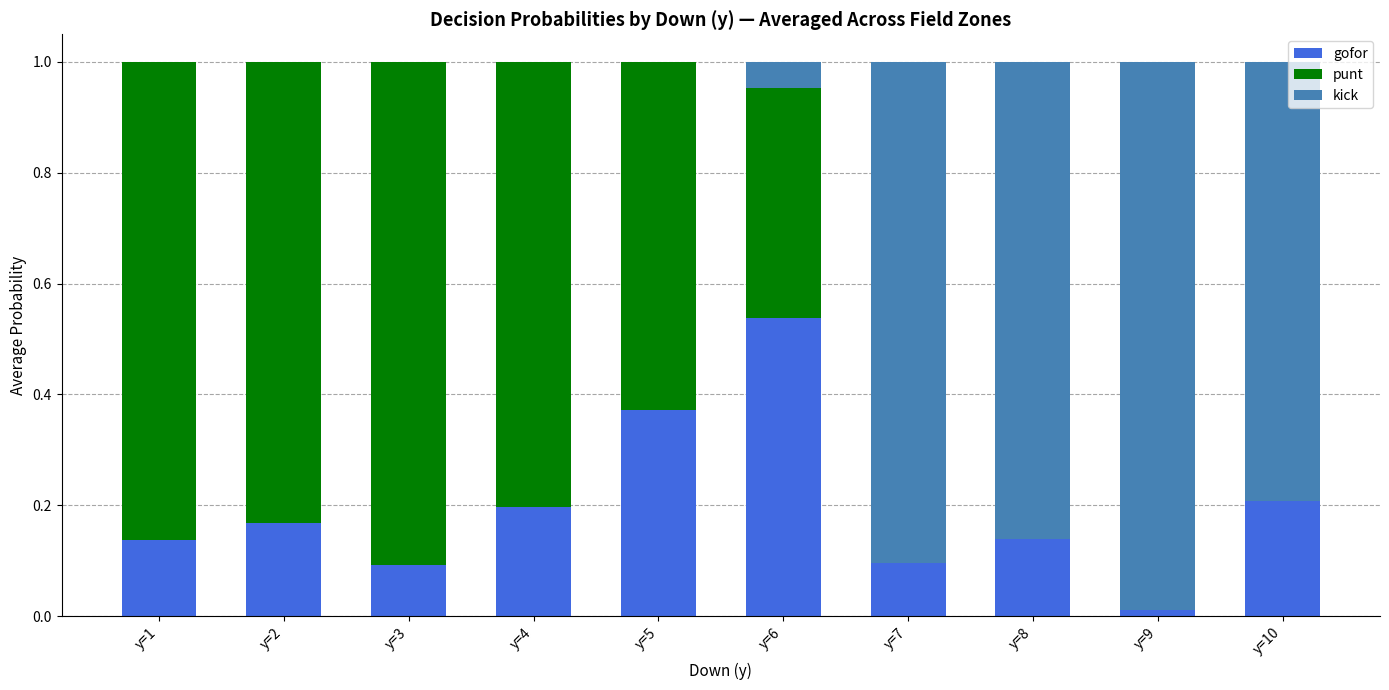

The gofor series shows 0.2 at y=2. True or false?

True